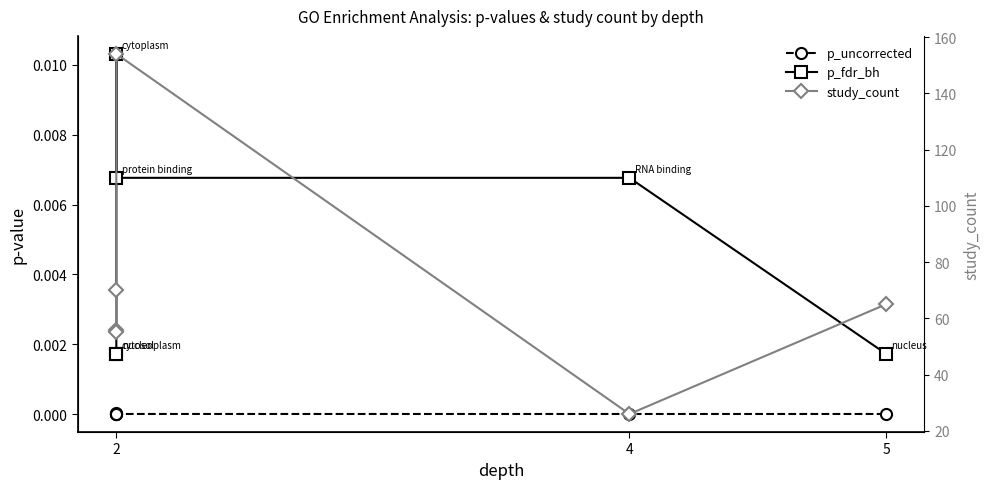

Rank the series at 2 from highest to lowest value.

study_count, p_fdr_bh, p_uncorrected